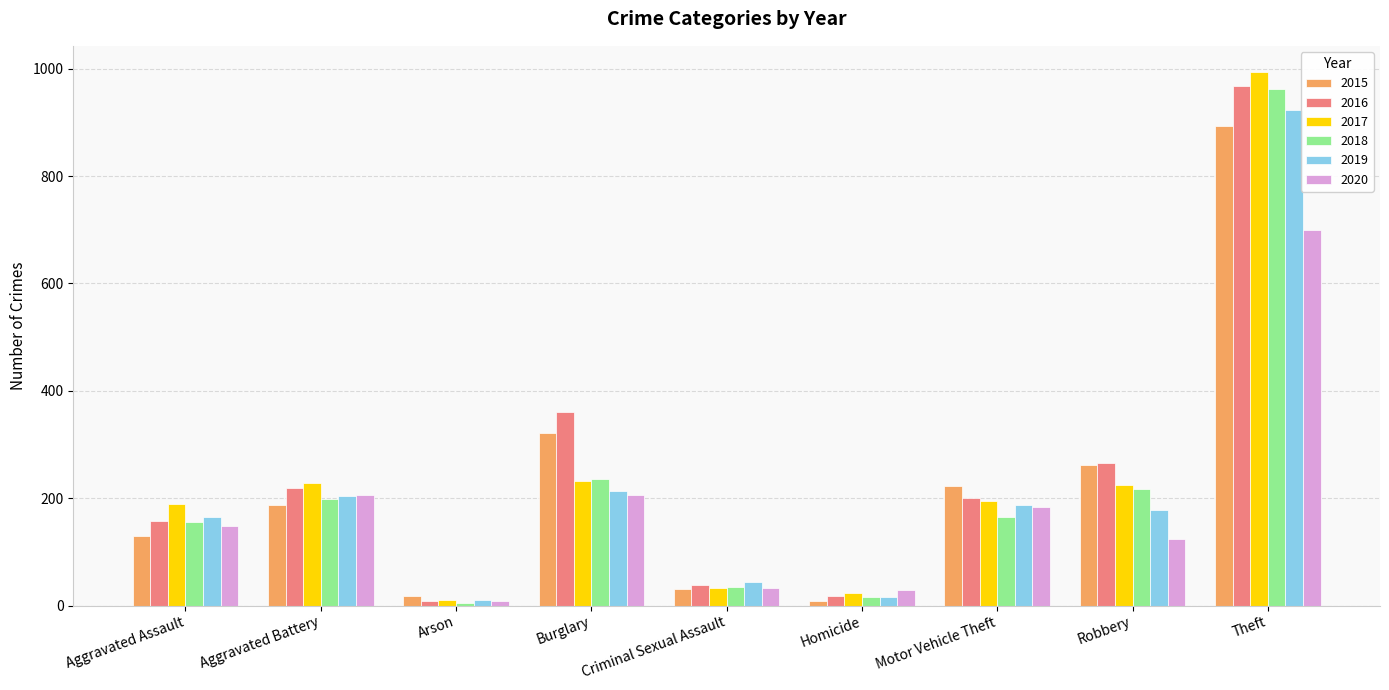

Between Aggravated Battery and Criminal Sexual Assault, which series saw the biggest shift?

2017